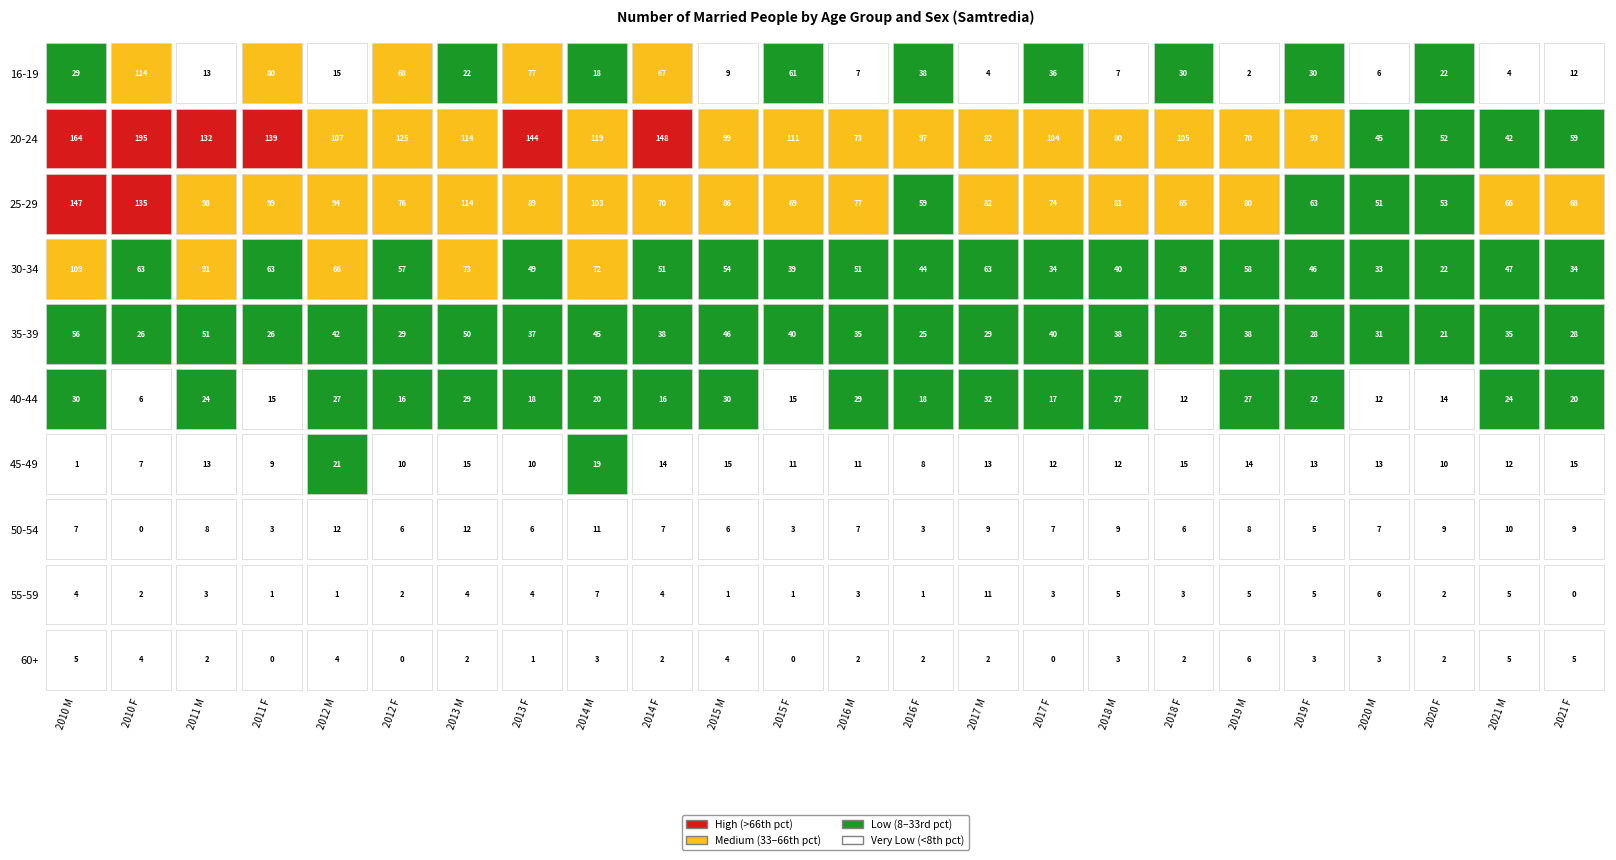

Reading left to right, what are all the values shown in this chart?

16-19: 0=29	1=114	2=13	3=80	4=15	5=68	6=22	7=77	8=18	9=67	10=9	11=61	12=7	13=38	14=4	15=36	16=7	17=30	18=2	19=30	20=6	21=22	22=4	23=12
20-24: 0=164	1=195	2=132	3=139	4=107	5=125	6=114	7=144	8=119	9=148	10=99	11=111	12=73	13=97	14=82	15=104	16=80	17=105	18=70	19=93	20=45	21=52	22=42	23=59
25-29: 0=147	1=135	2=98	3=99	4=94	5=76	6=114	7=89	8=103	9=70	10=86	11=69	12=77	13=59	14=82	15=74	16=81	17=65	18=80	19=63	20=51	21=53	22=66	23=68
30-34: 0=109	1=63	2=91	3=63	4=66	5=57	6=73	7=49	8=72	9=51	10=54	11=39	12=51	13=44	14=63	15=34	16=40	17=39	18=58	19=46	20=33	21=22	22=47	23=34
35-39: 0=56	1=26	2=51	3=26	4=42	5=29	6=50	7=37	8=45	9=38	10=46	11=40	12=35	13=25	14=29	15=40	16=38	17=25	18=38	19=28	20=31	21=21	22=35	23=28
40-44: 0=30	1=6	2=24	3=15	4=27	5=16	6=29	7=18	8=20	9=16	10=30	11=15	12=29	13=18	14=32	15=17	16=27	17=12	18=27	19=22	20=12	21=14	22=24	23=20
45-49: 0=1	1=7	2=13	3=9	4=21	5=10	6=15	7=10	8=19	9=14	10=15	11=11	12=11	13=8	14=13	15=12	16=12	17=15	18=14	19=13	20=13	21=10	22=12	23=15
50-54: 0=7	1=0	2=8	3=3	4=12	5=6	6=12	7=6	8=11	9=7	10=6	11=3	12=7	13=3	14=9	15=7	16=9	17=6	18=8	19=5	20=7	21=9	22=10	23=9
55-59: 0=4	1=2	2=3	3=1	4=1	5=2	6=4	7=4	8=7	9=4	10=1	11=1	12=3	13=1	14=11	15=3	16=5	17=3	18=5	19=5	20=6	21=2	22=5	23=0
60+: 0=5	1=4	2=2	3=0	4=4	5=0	6=2	7=1	8=3	9=2	10=4	11=0	12=2	13=2	14=2	15=0	16=3	17=2	18=6	19=3	20=3	21=2	22=5	23=5